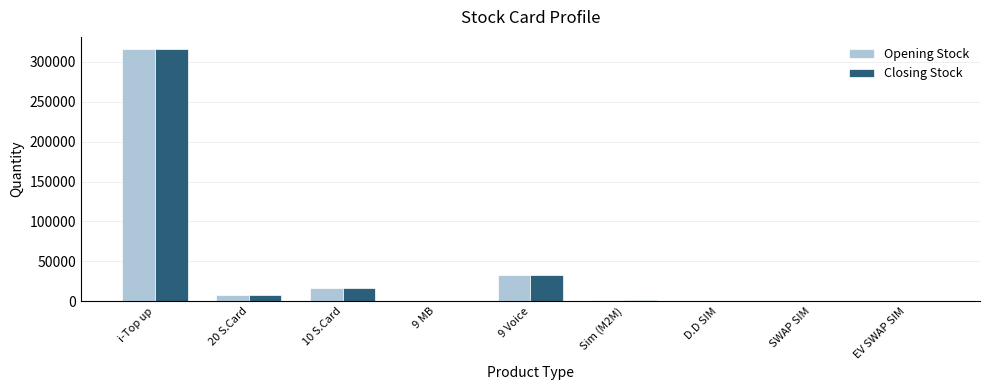

At which category is the sum across all series the highest?

i-Top up